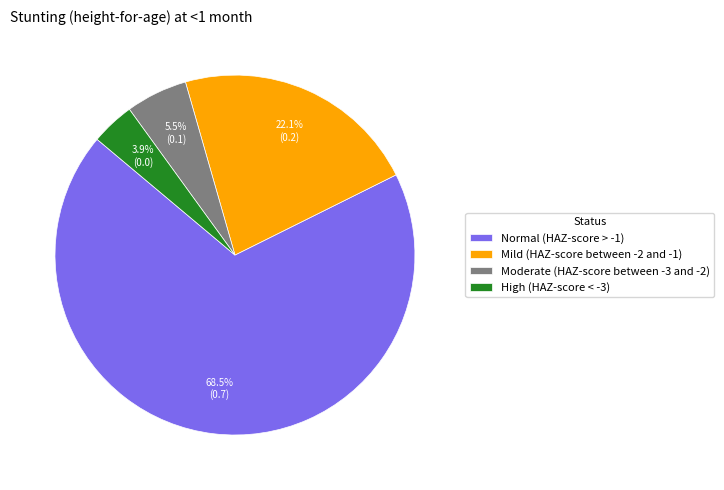

Which category has the biggest portion of the pie?

Normal (HAZ-score > -1)